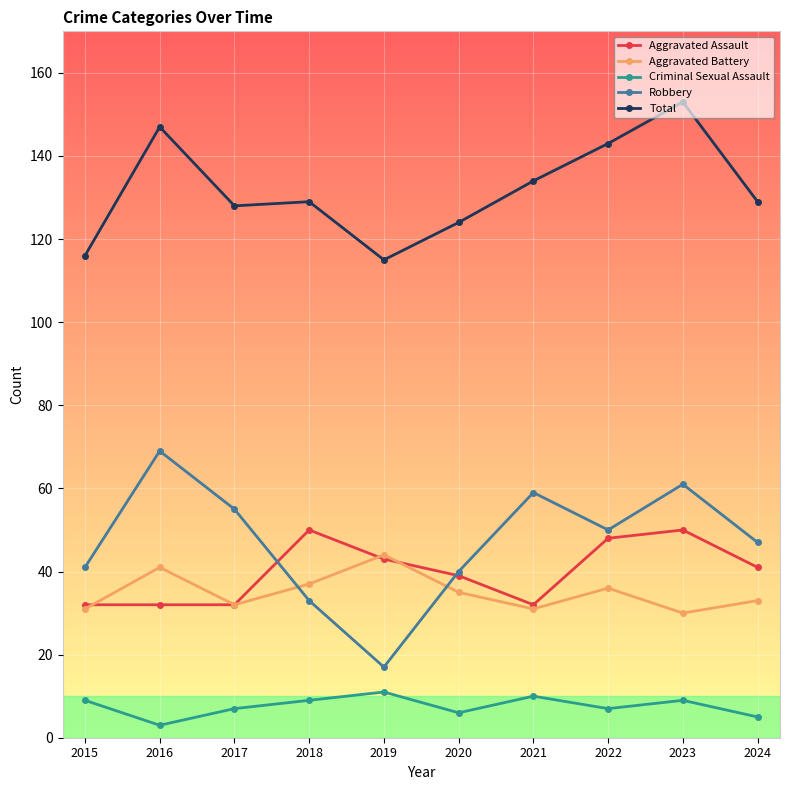

Which series changed the most between 2018 and 2024?

Robbery